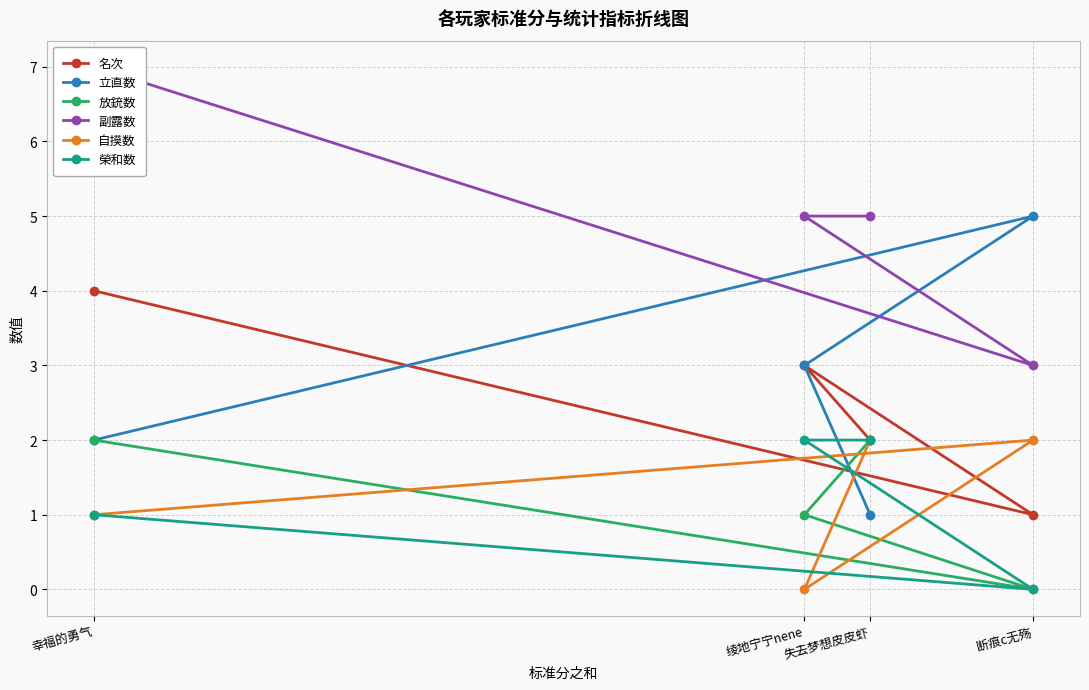

What is the difference between the maximum and minimum values in the 名次 series?

3